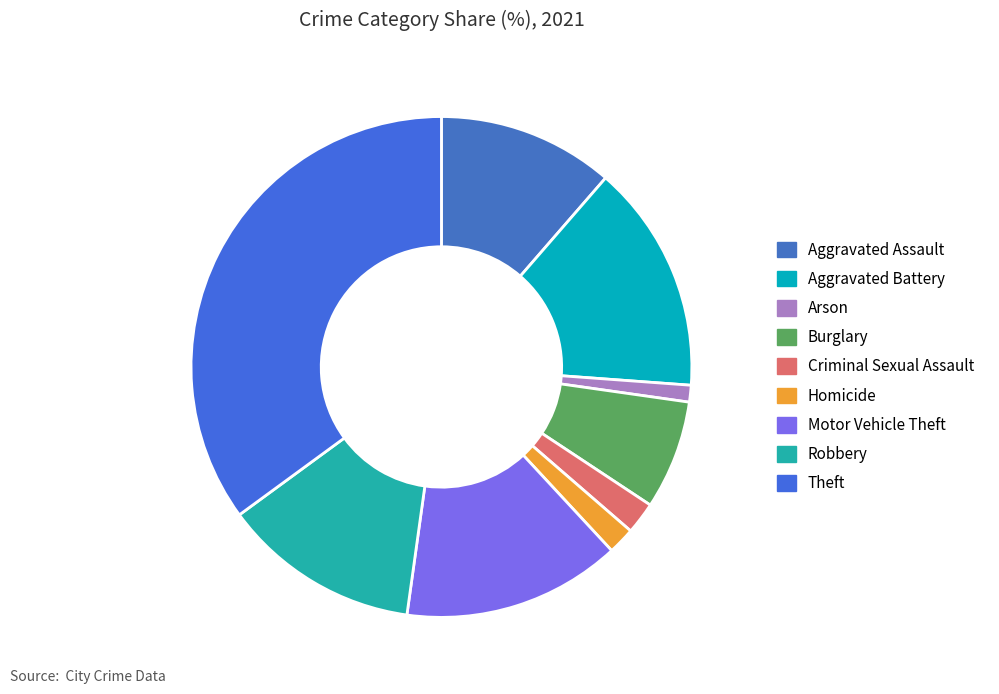

Which has a higher value, Theft or Robbery?

Theft